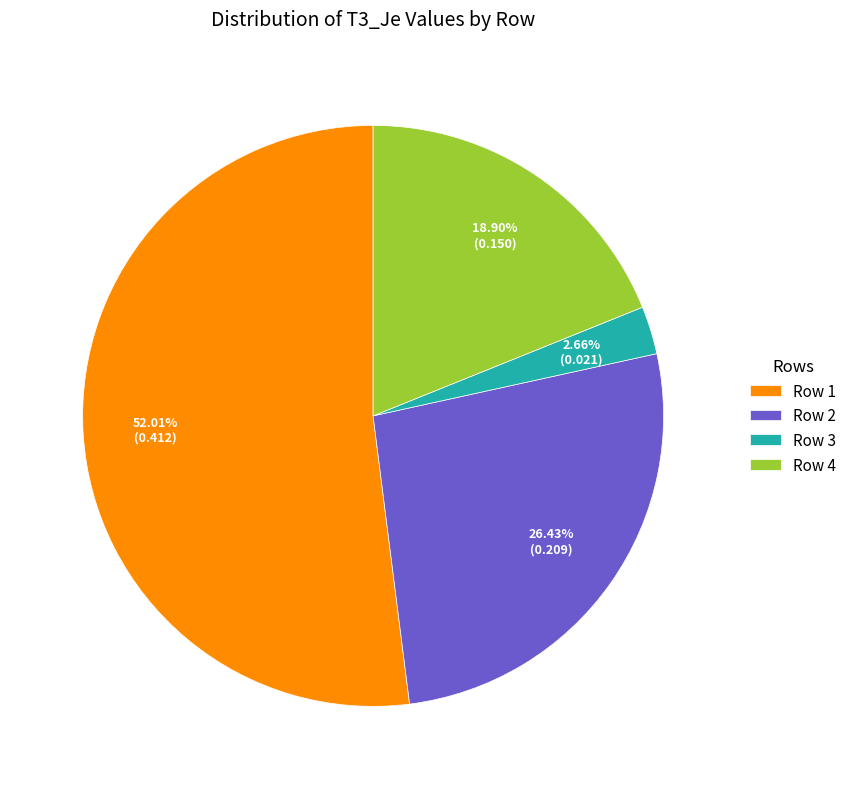

Count the number of slices in the pie.

4